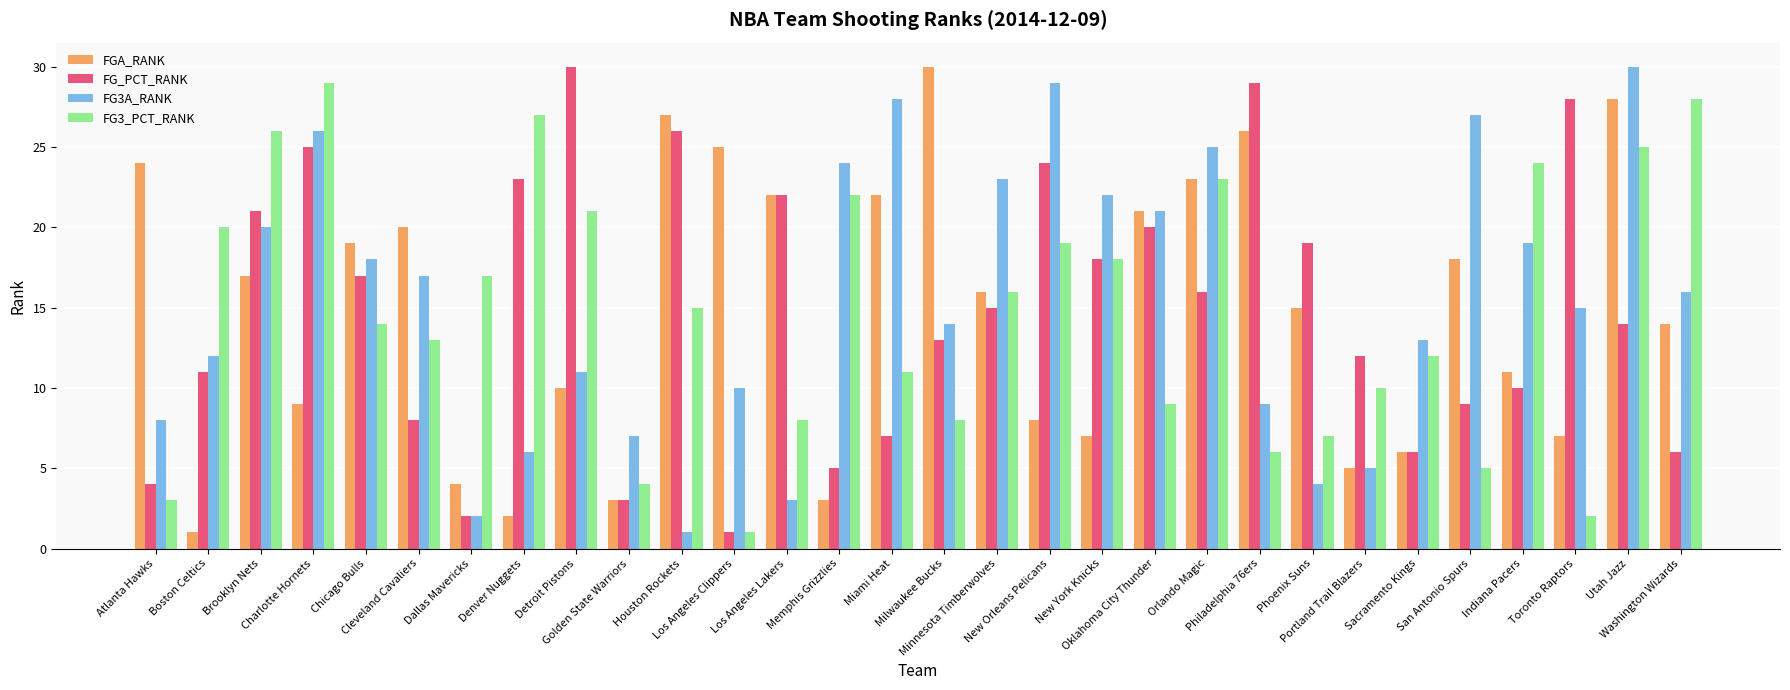

How many values in the FG3A_RANK series are below 16?

15